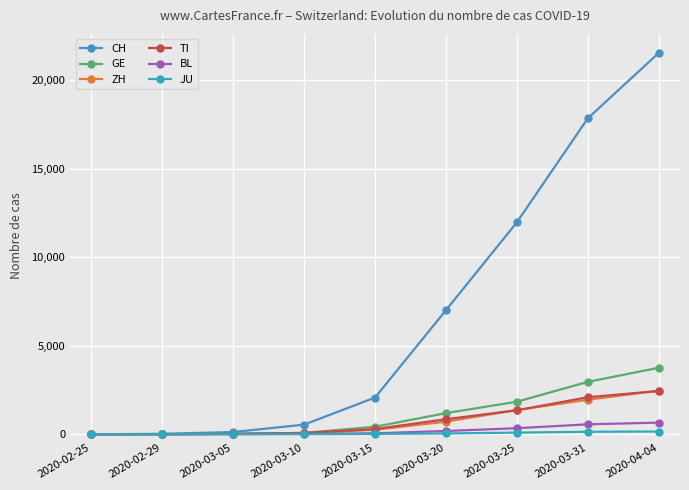

What is the highest value of the JU series?

154